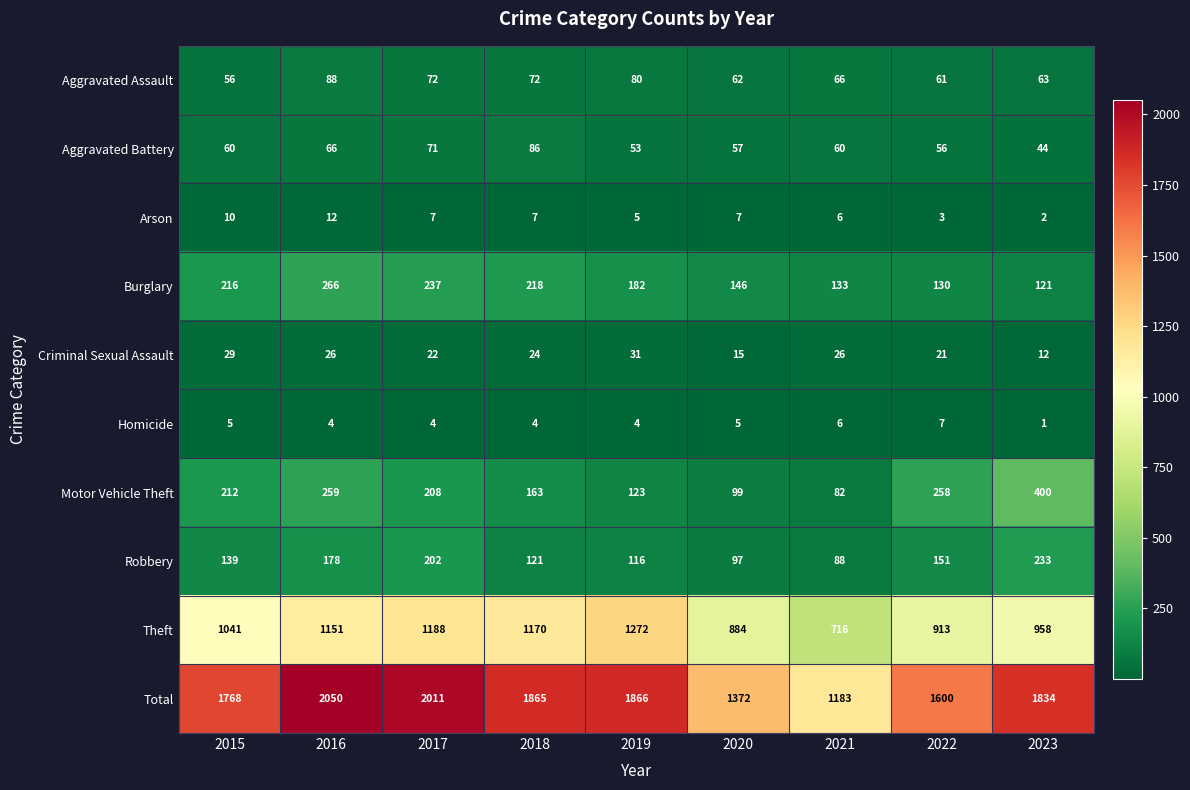

What is the difference between the second highest and minimum values in the Theft series?

472